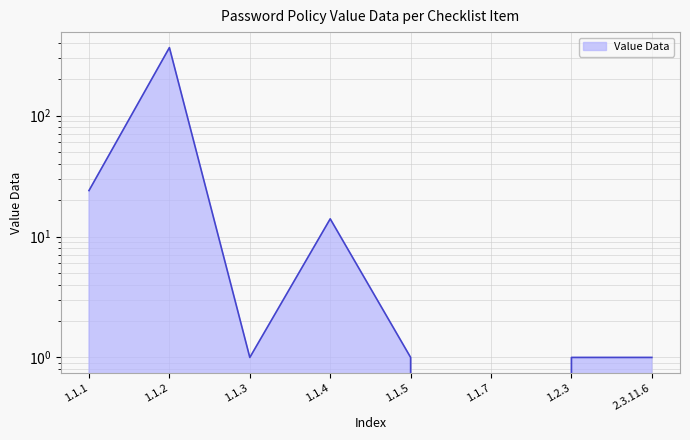

Which label corresponds to the smallest value in the chart?

1.1.7